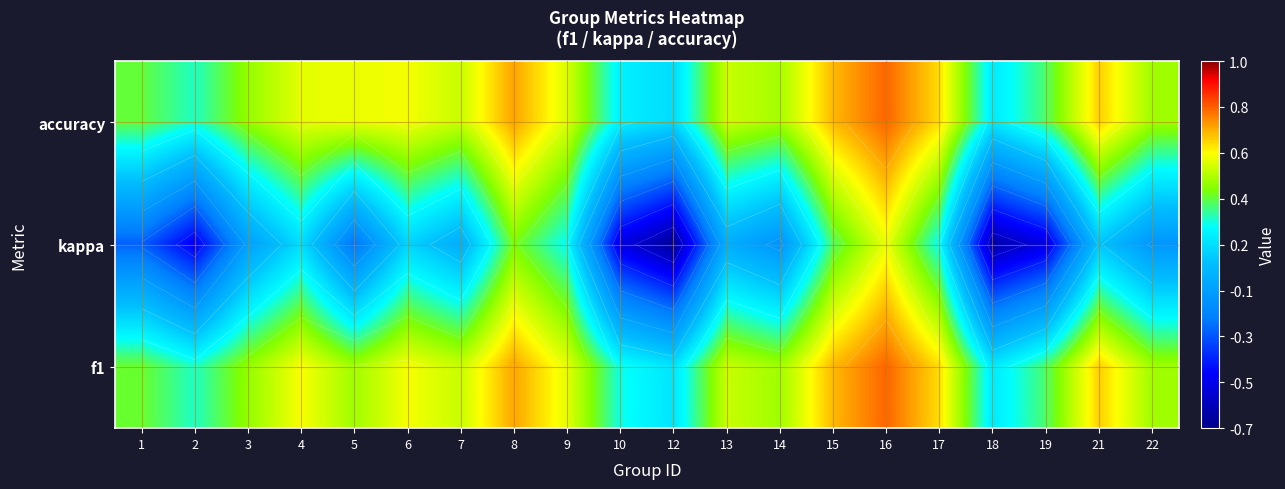

What is the greatest value displayed?

0.8